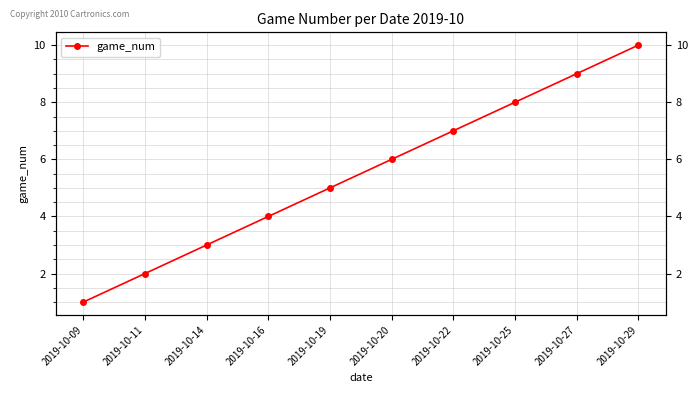

What is the maximum value shown in the chart?

10